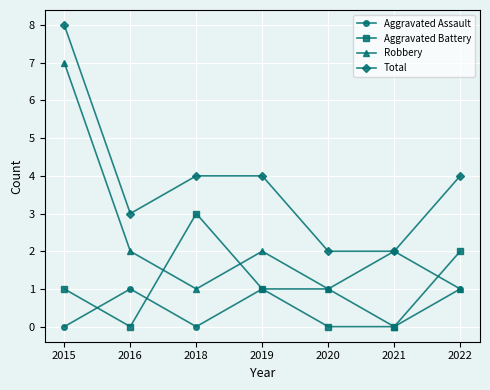

List the series in order of their peak value, highest first.

Total, Robbery, Aggravated Battery, Aggravated Assault